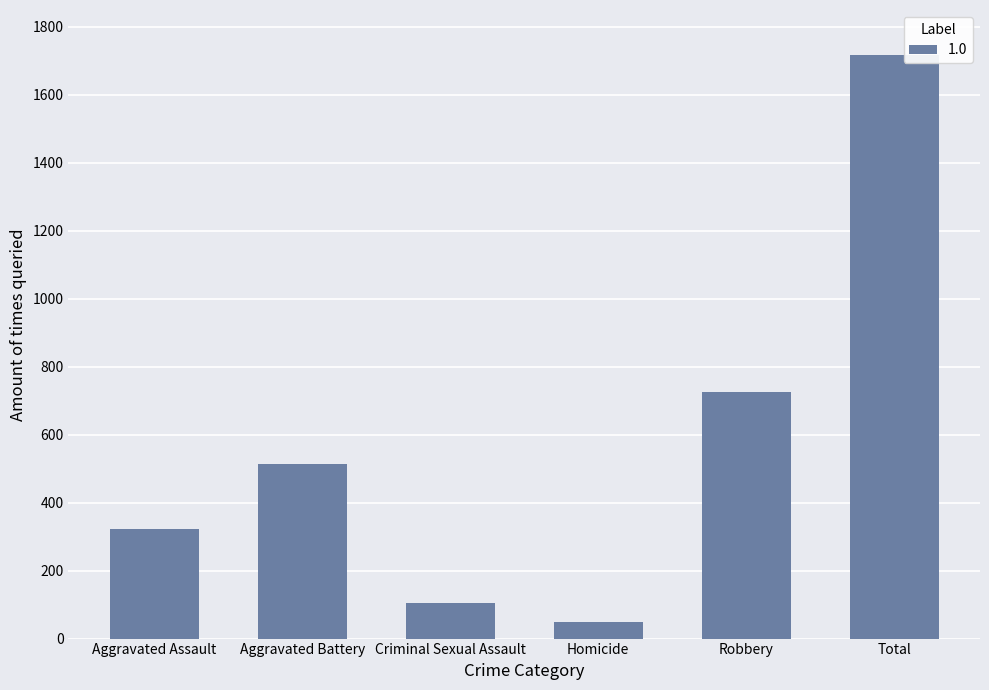

Reading left to right, what are all the values shown in this chart?

323	515	105	50	726	1719